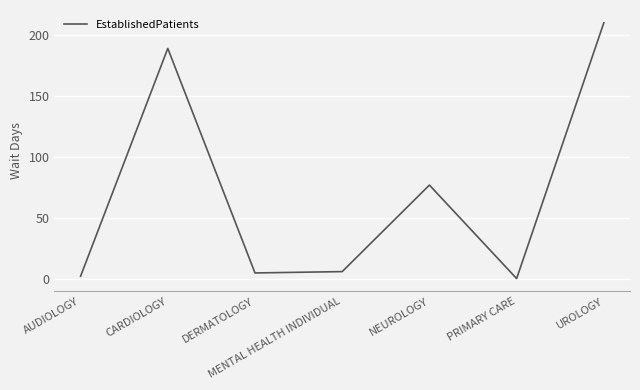

The chart shows a value of 77.0 at NEUROLOGY. True or false?

True